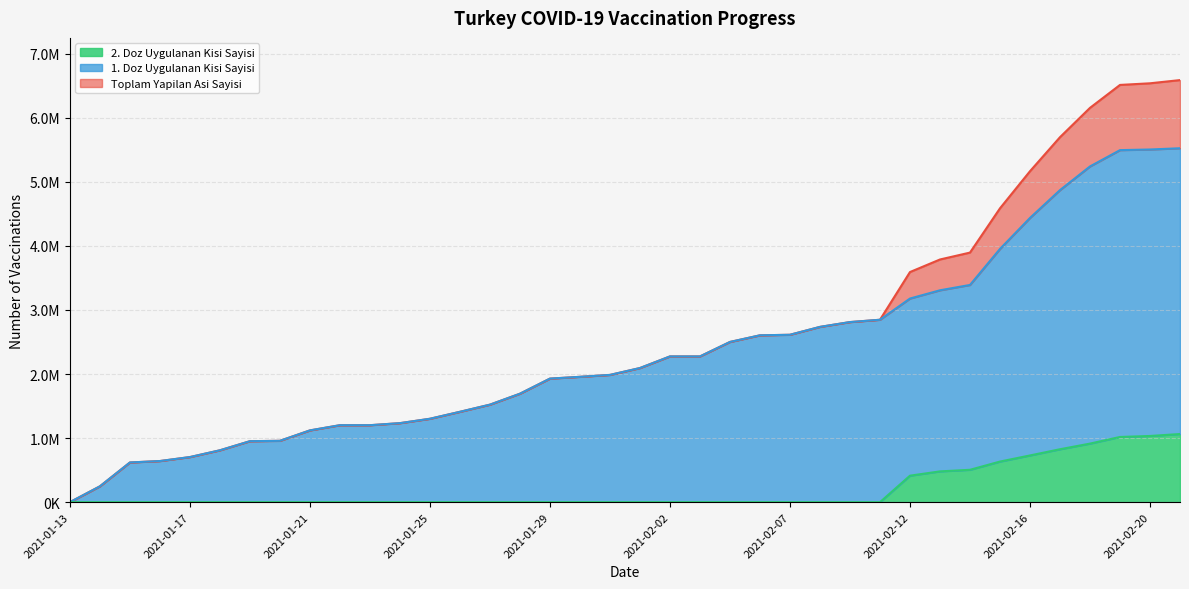

The 2. Doz Uygulanan Kisi Sayisi series shows 1063633 at 2021-02-21. True or false?

True